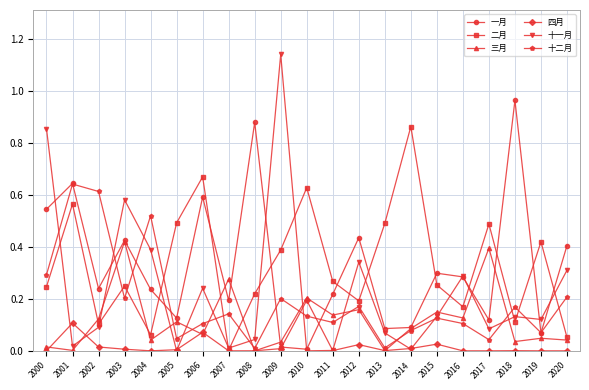

The value of 十一月 at 2006 is 0.1. True or false?

False